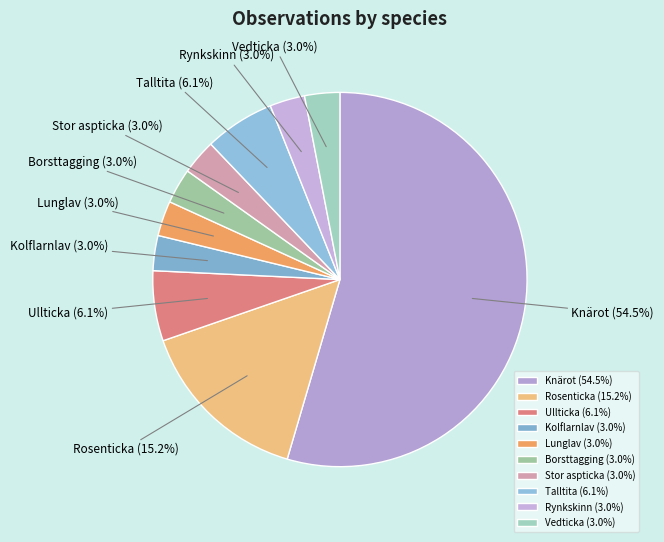

Which slice represents more than half of the pie?

Knärot